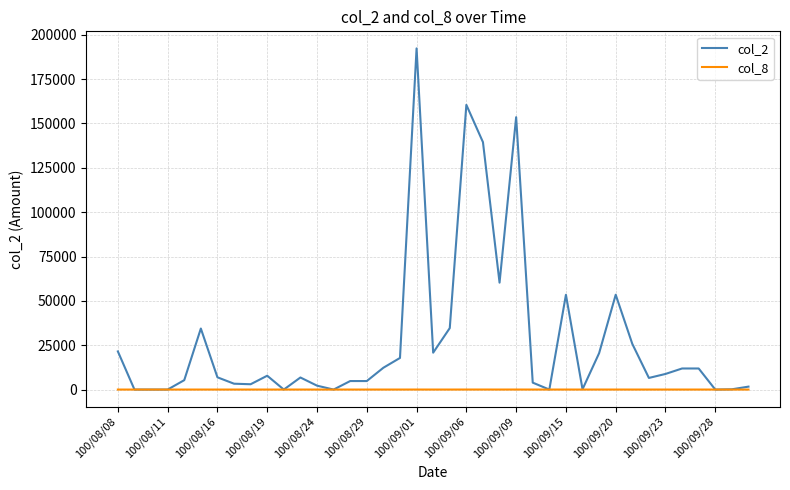

Which series has the largest total across all categories?

col_2